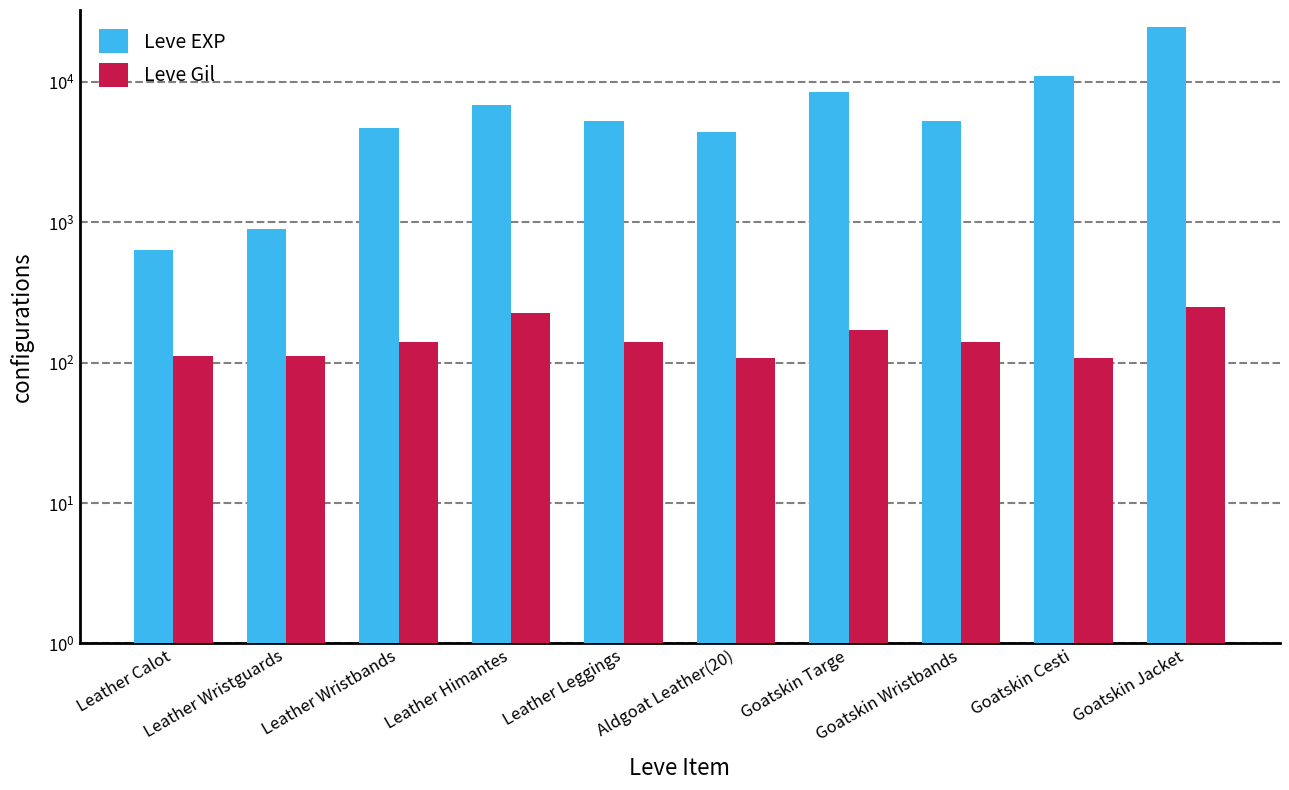

Rank the categories by Leve Gil value from highest to lowest.

Goatskin Jacket, Leather Himantes, Goatskin Targe, Leather Wristbands, Leather Leggings, Goatskin Wristbands, Leather Calot, Leather Wristguards, Goatskin Cesti, Aldgoat Leather(20)